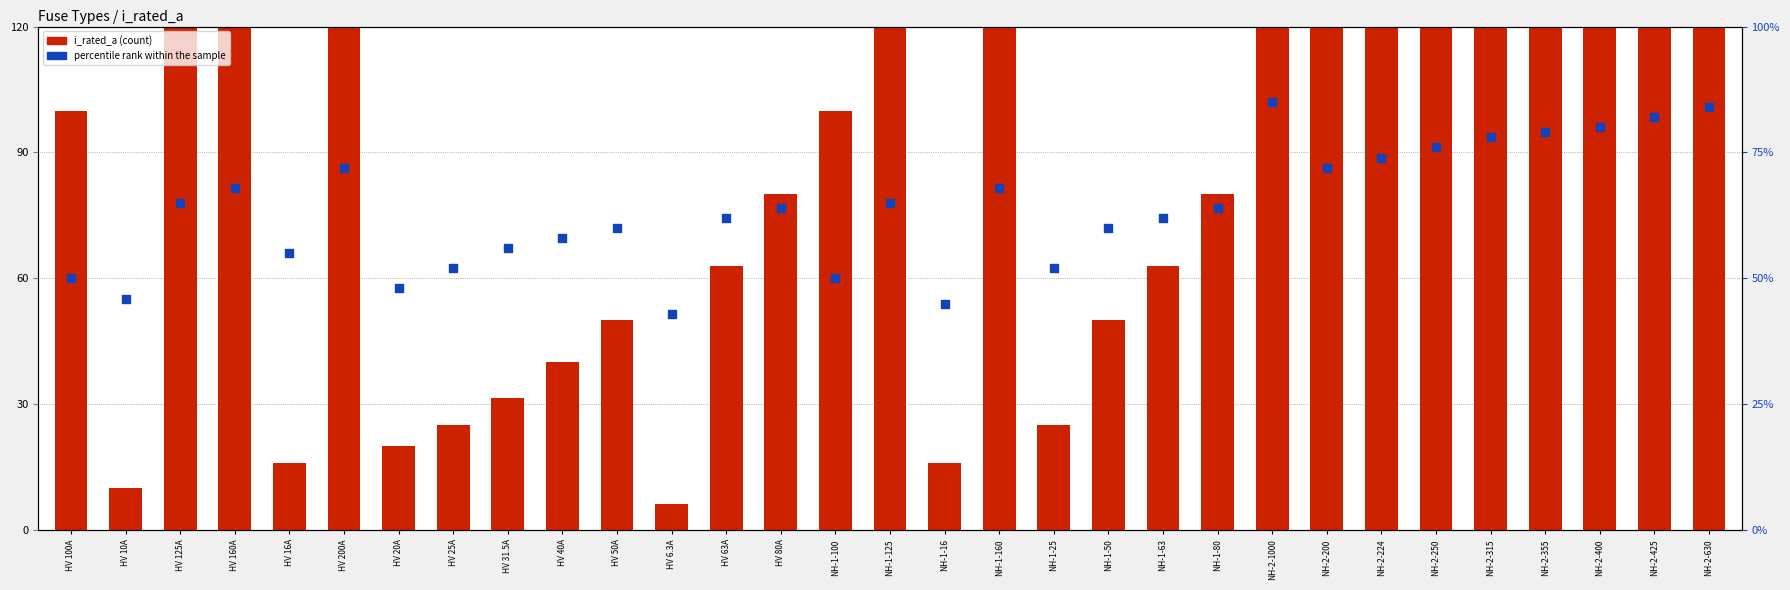

At which category is the sum across all series the highest?

NH-2-1000